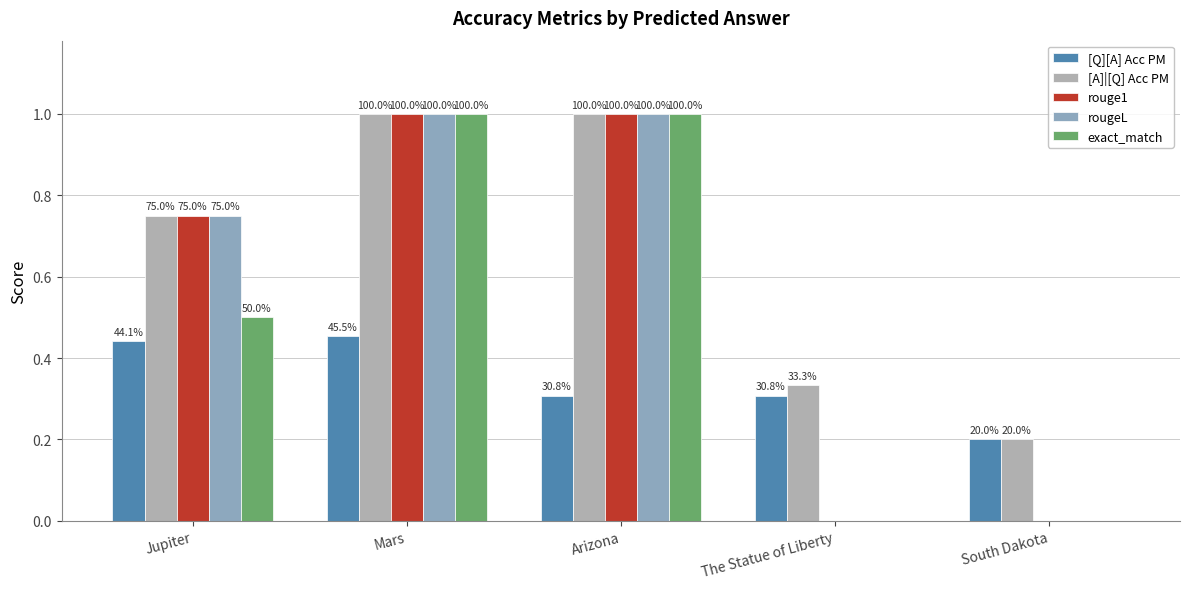

Is the value of rouge1 at Arizona greater than the value of rougeL at The Statue of Liberty?

Yes